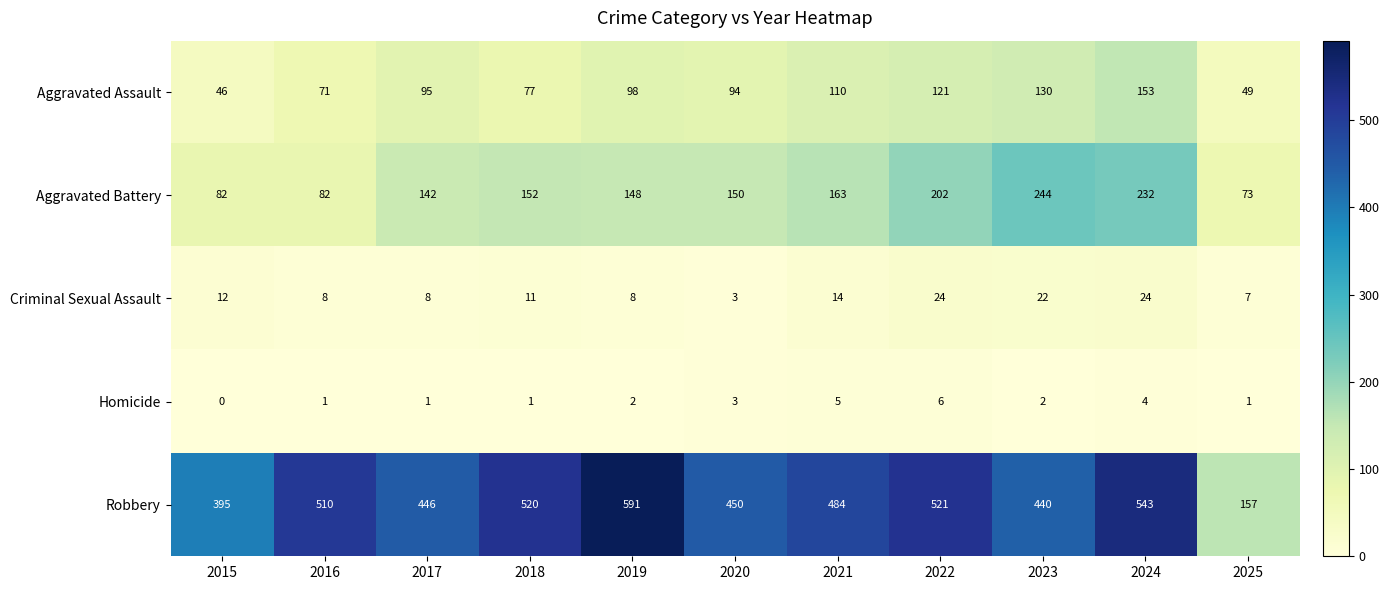

What is the sum of all Robbery values?

5057